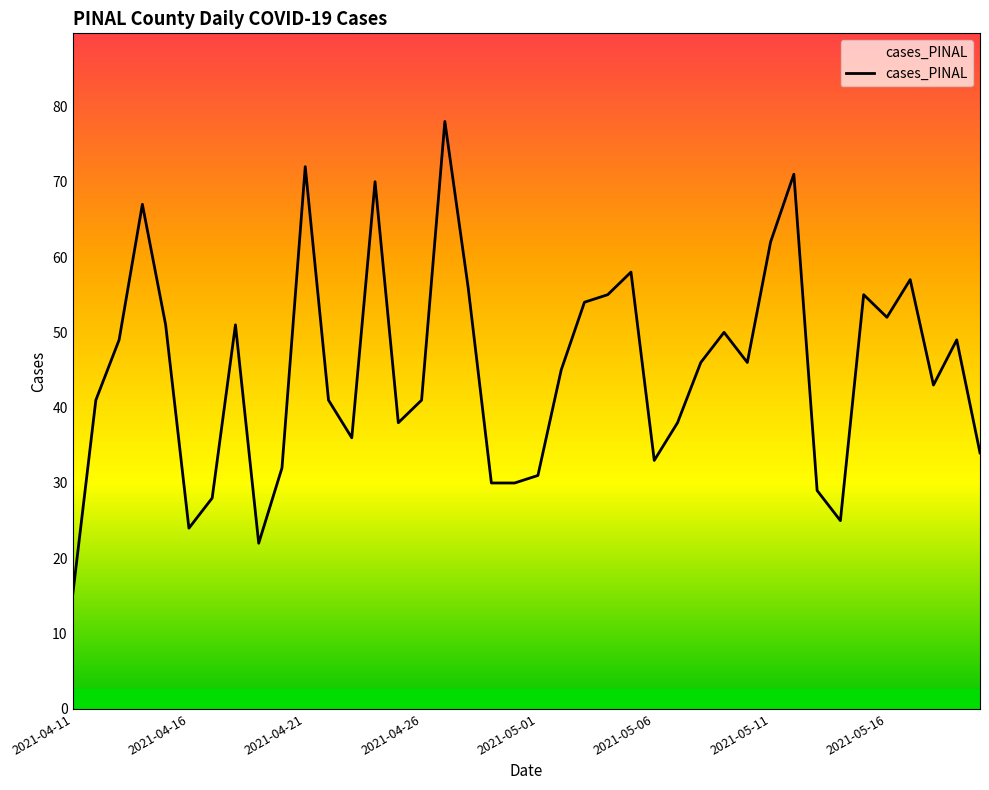

What is the minimum value shown in the chart?

15